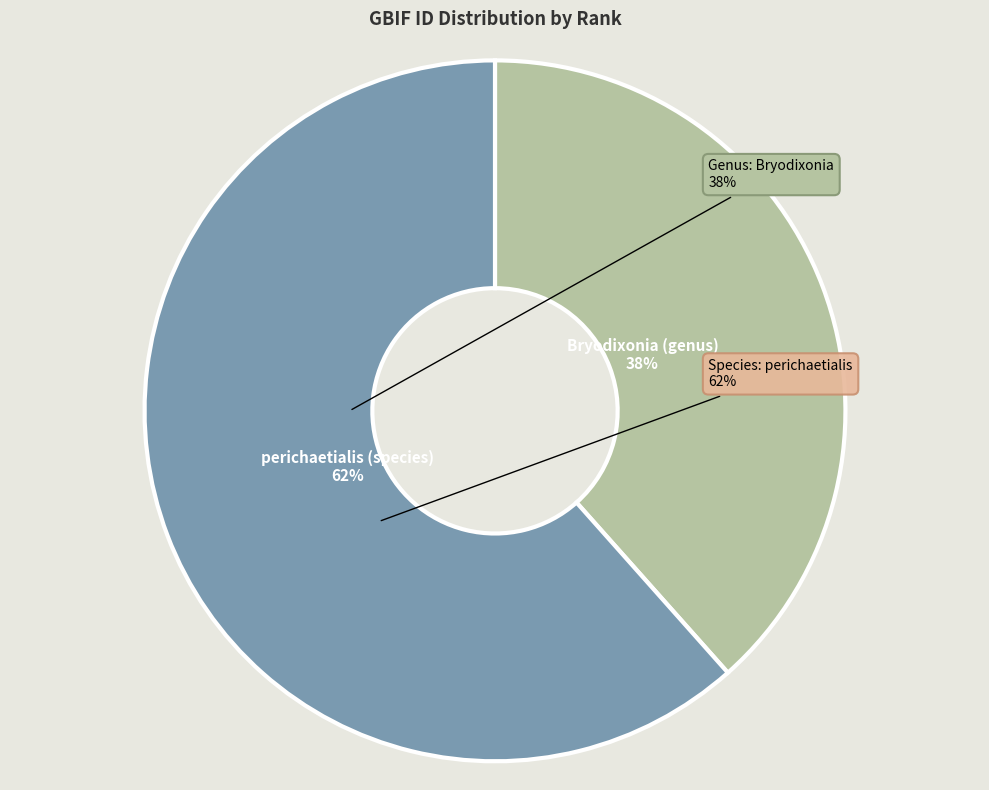

To the nearest percent, what percentage of the pie is perichaetialis (species)?

62%